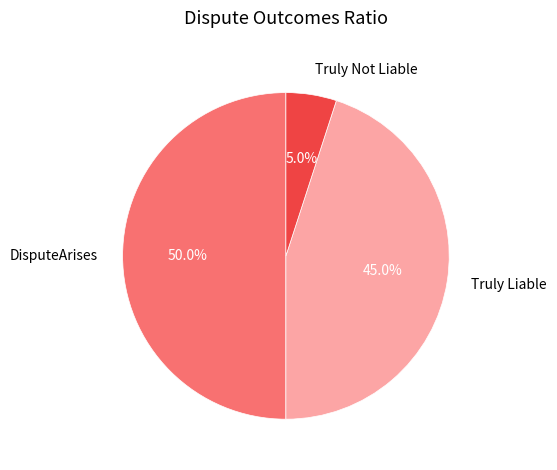

Between DisputeArises and Truly Not Liable, which is larger?

DisputeArises